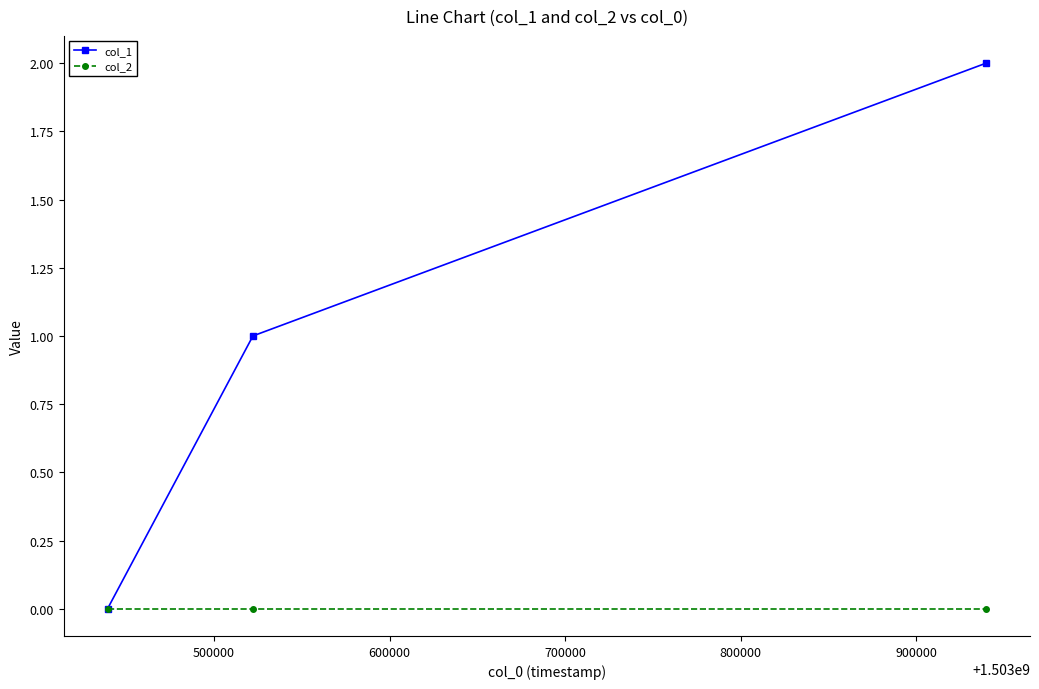

Which series has the largest range (max minus min)?

col_1